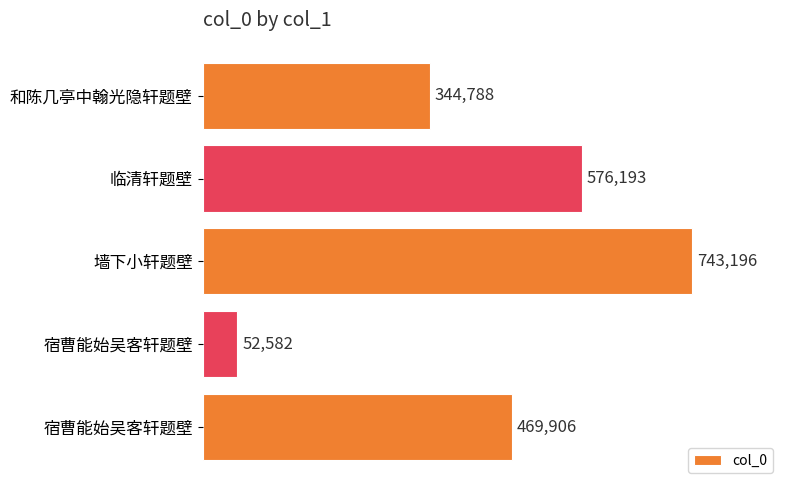

How many data points does each series have?

5